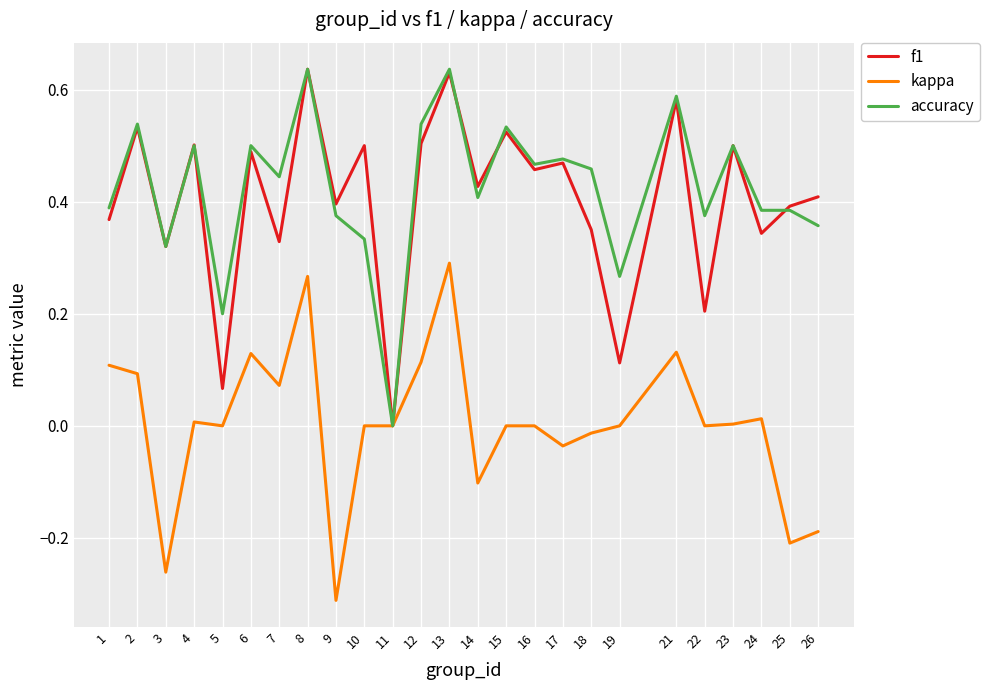

Is the value of f1 at 18 greater than the value of kappa at 2?

Yes